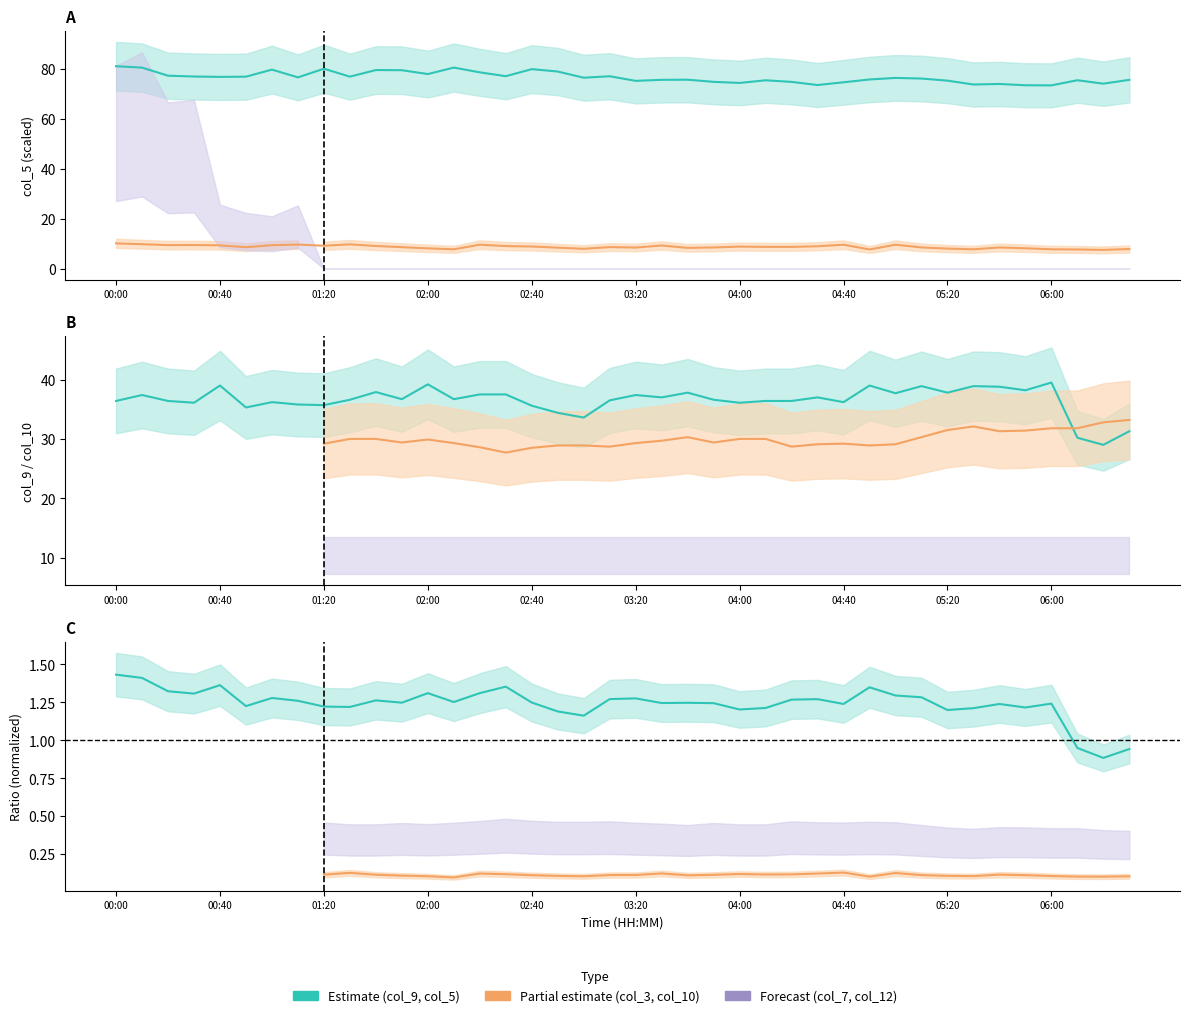

At which label does col_3 first exceed 8?

00:00